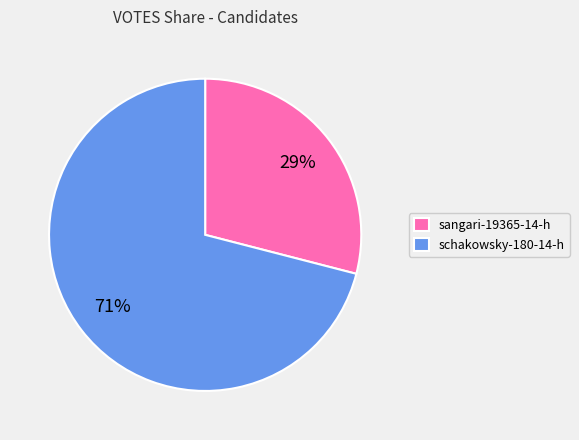

How many segments does this pie chart have?

2